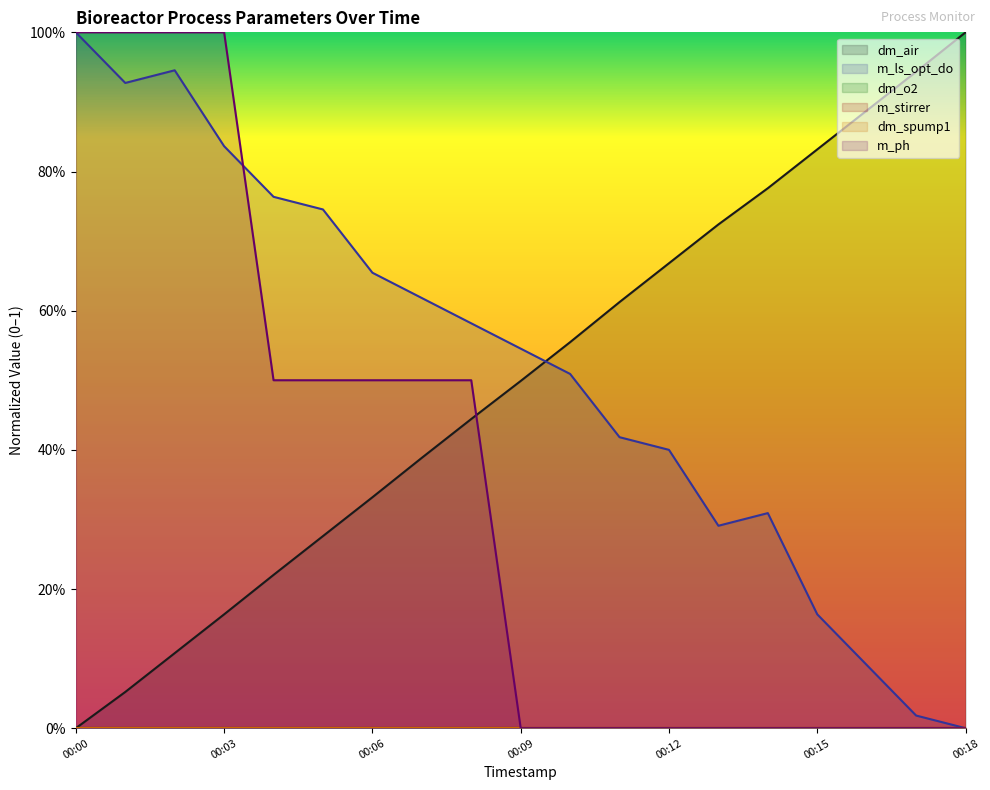

Does the chart display data point markers on the line(s)?

No